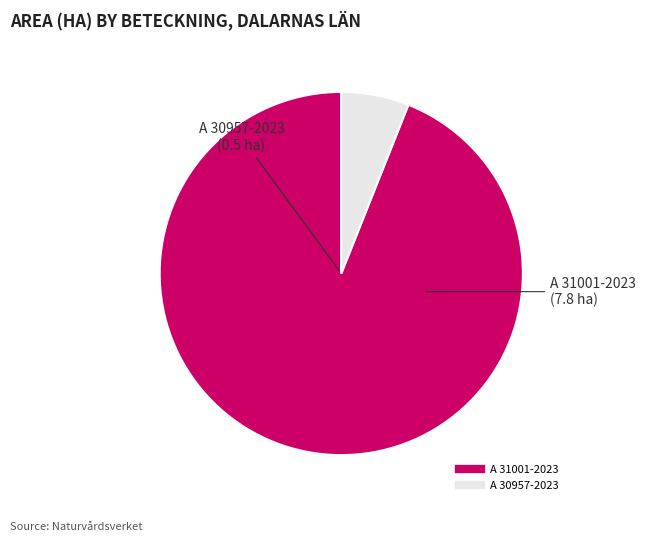

Is there any slice that represents more than half of the pie?

Yes